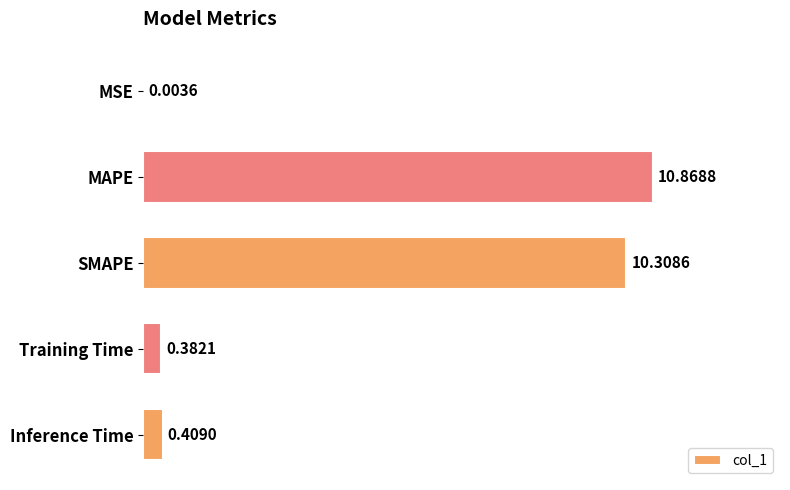

What is the change in value from MSE to SMAPE?

+10.3